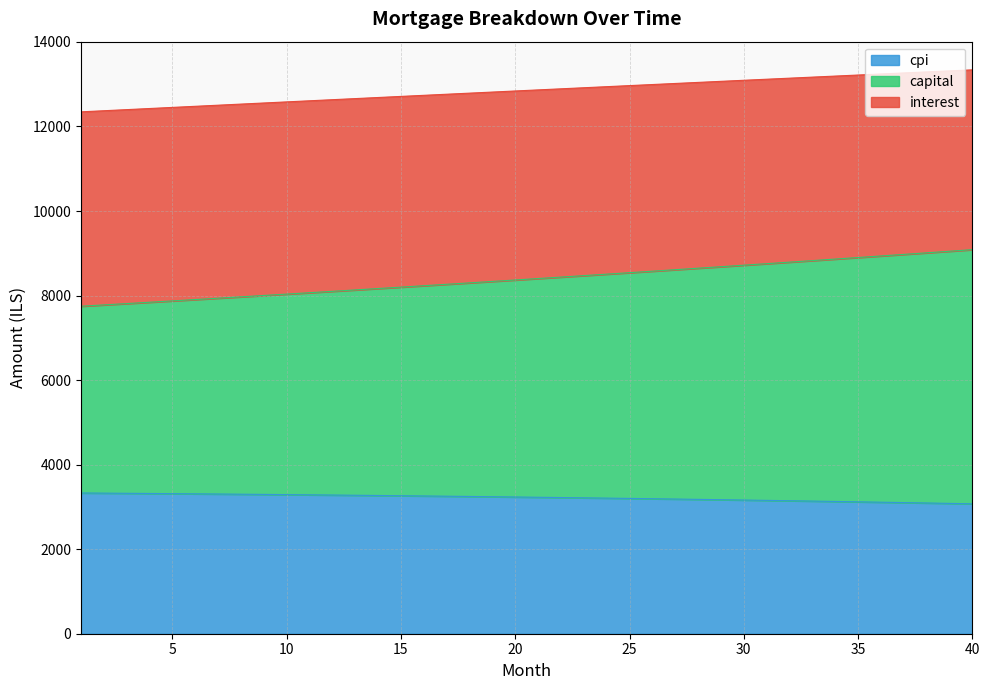

Is the value of interest at 2 greater than the value of capital at 5?

No